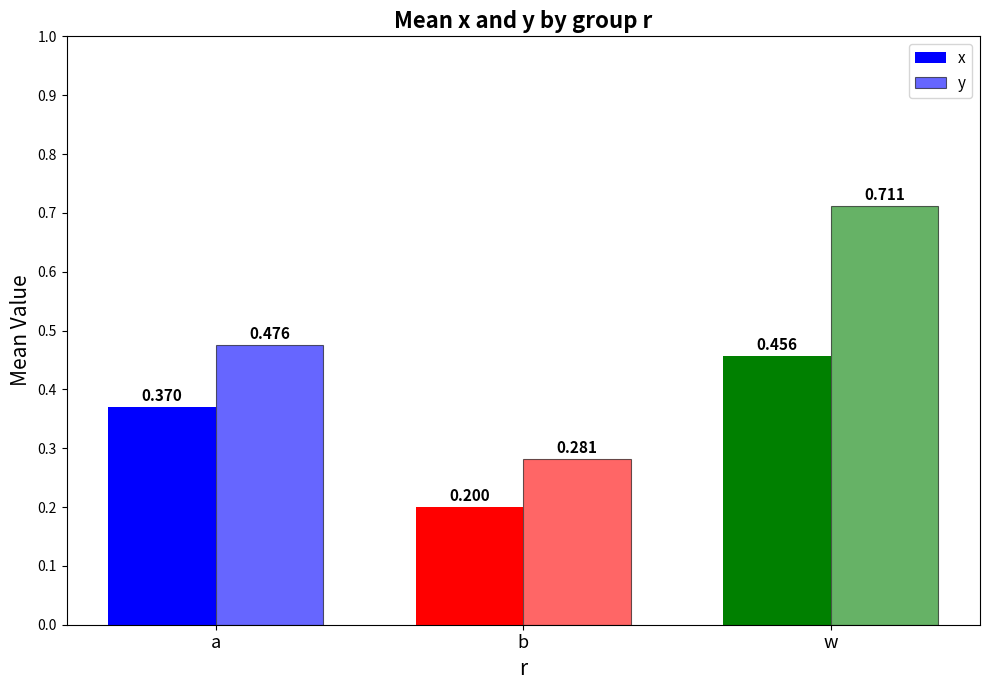

Are the bars grouped side by side (vs. stacked)?

Yes